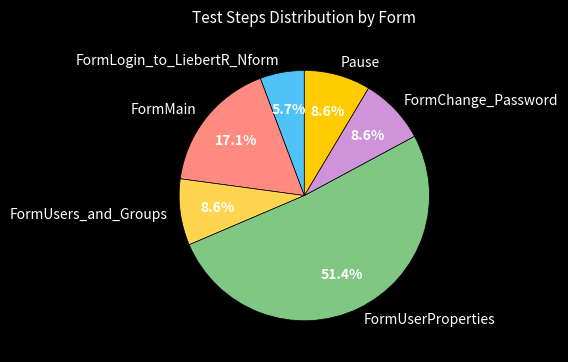

What percentage is the FormMain slice, to the nearest percent?

17%